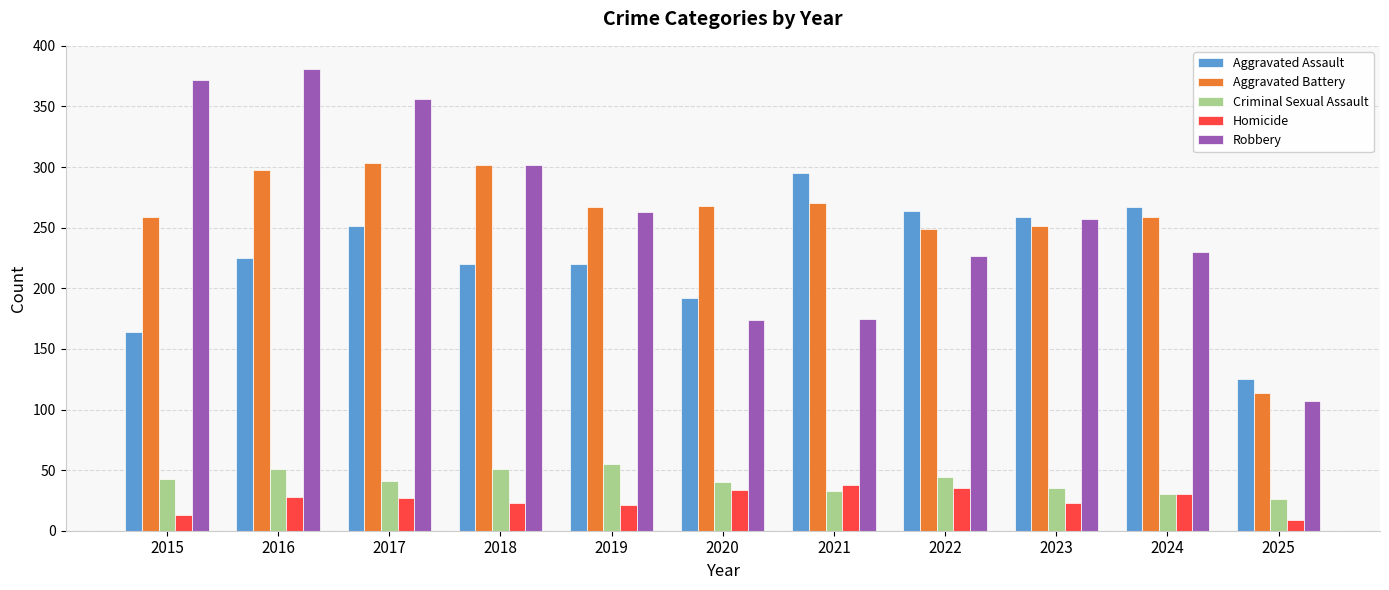

What is the smallest value displayed?

9